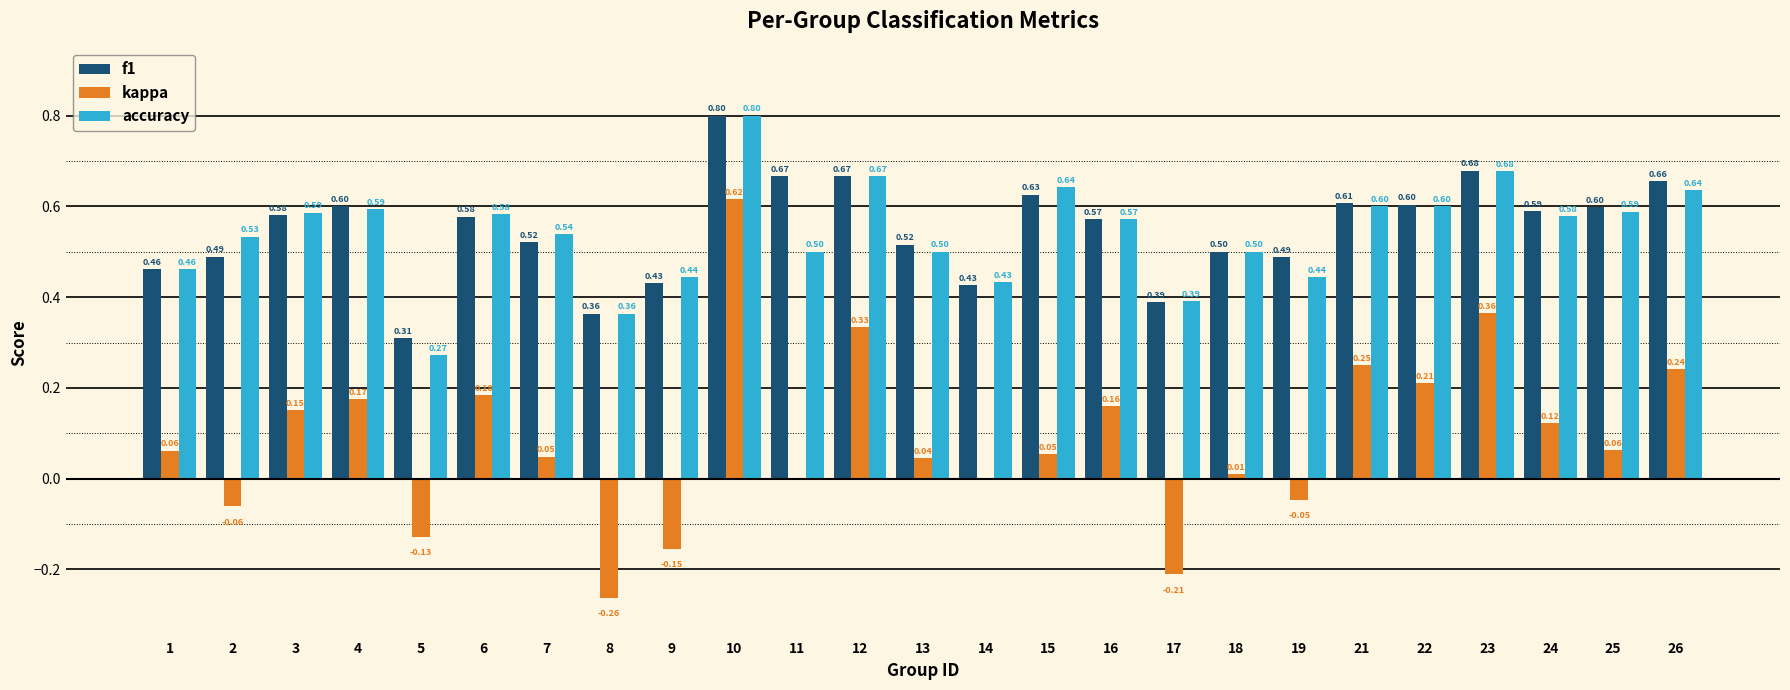

What is the sum of the accuracy values at 19 and 11?

0.9